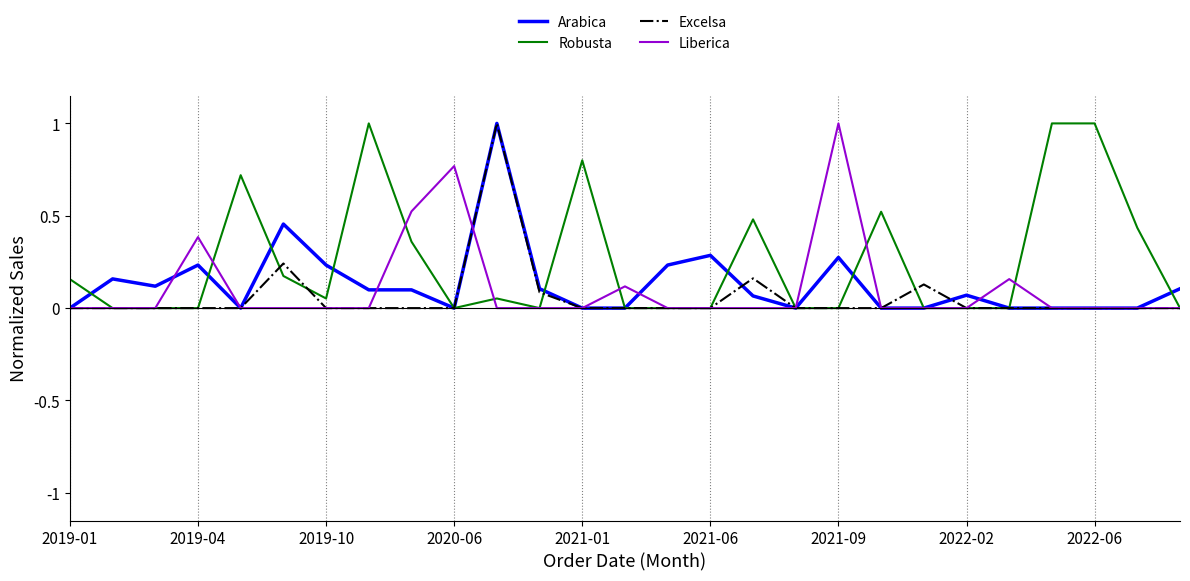

Which series has the largest total across all categories?

Robusta